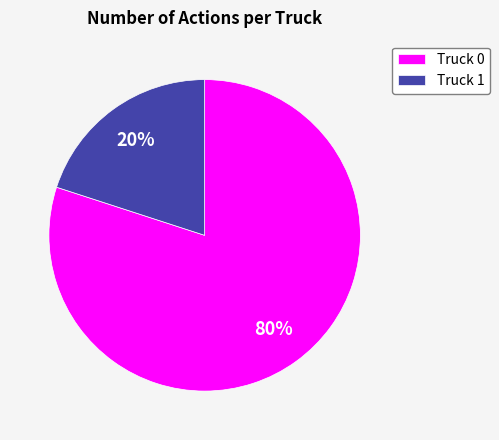

The Truck 1 slice represents 35% of the pie. True or false?

False